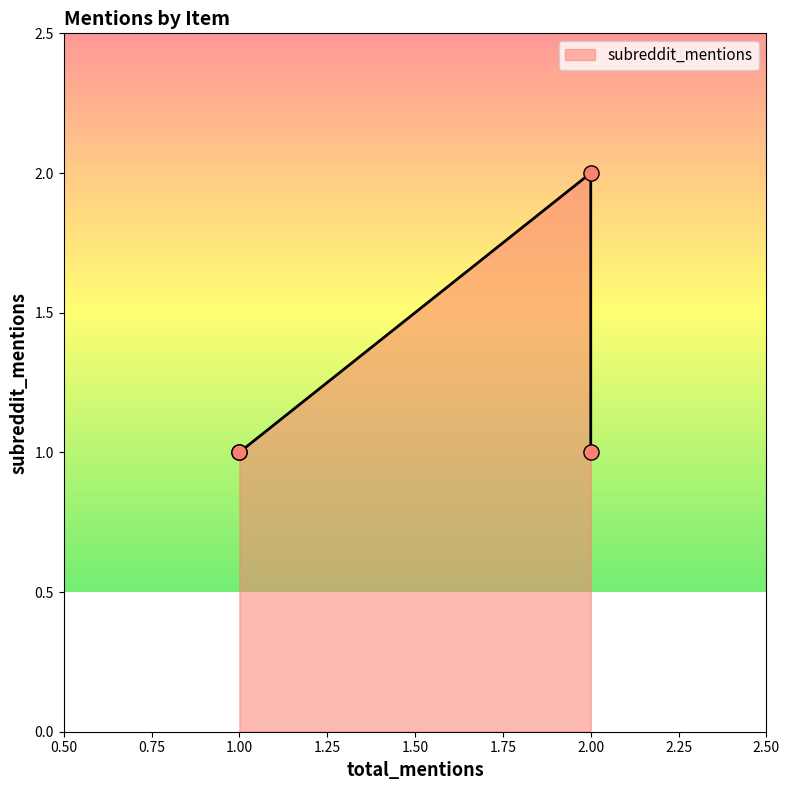

What is the change in value from Not All Heroes Wear Capes to Ultraviolet?

-1